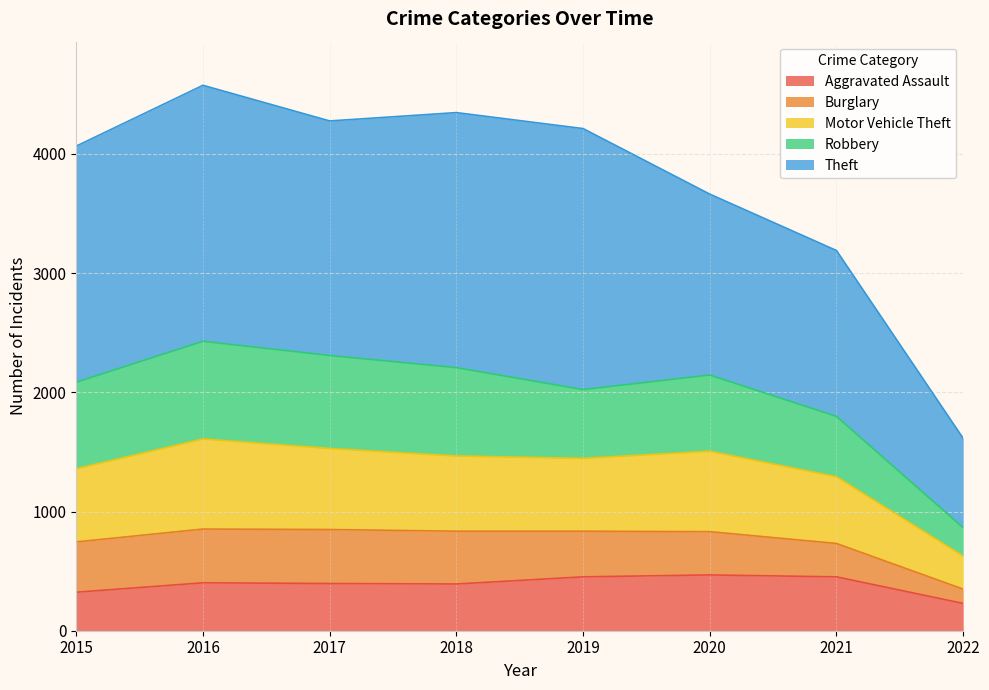

Which label corresponds to the smallest value in the chart?

2022